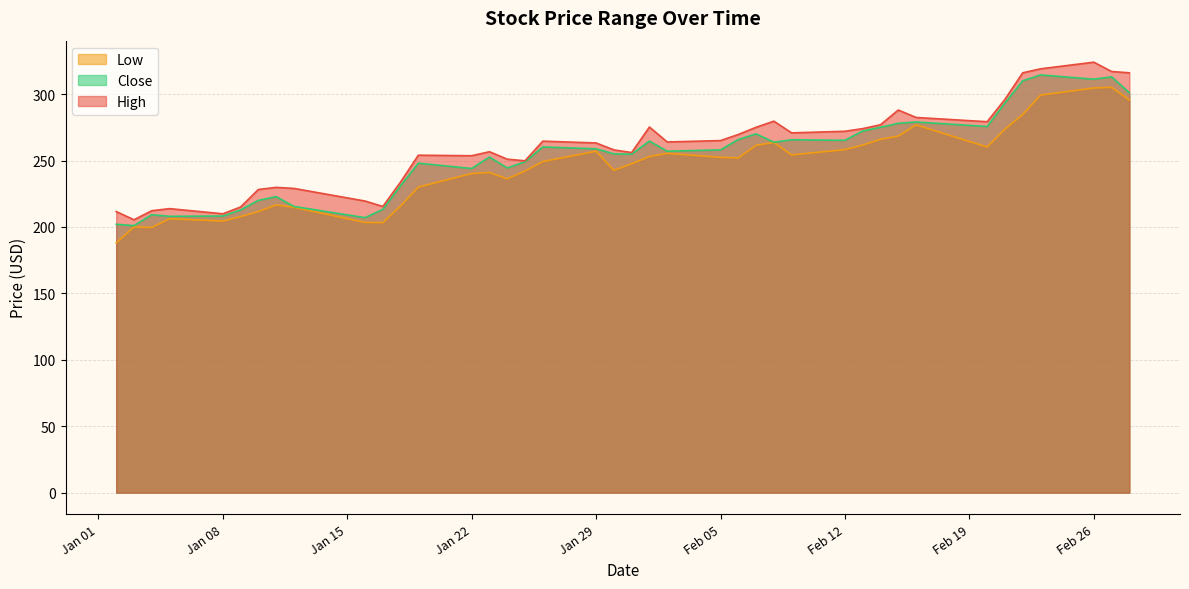

List the series in order of their overall mean, lowest first.

Low, Close, High